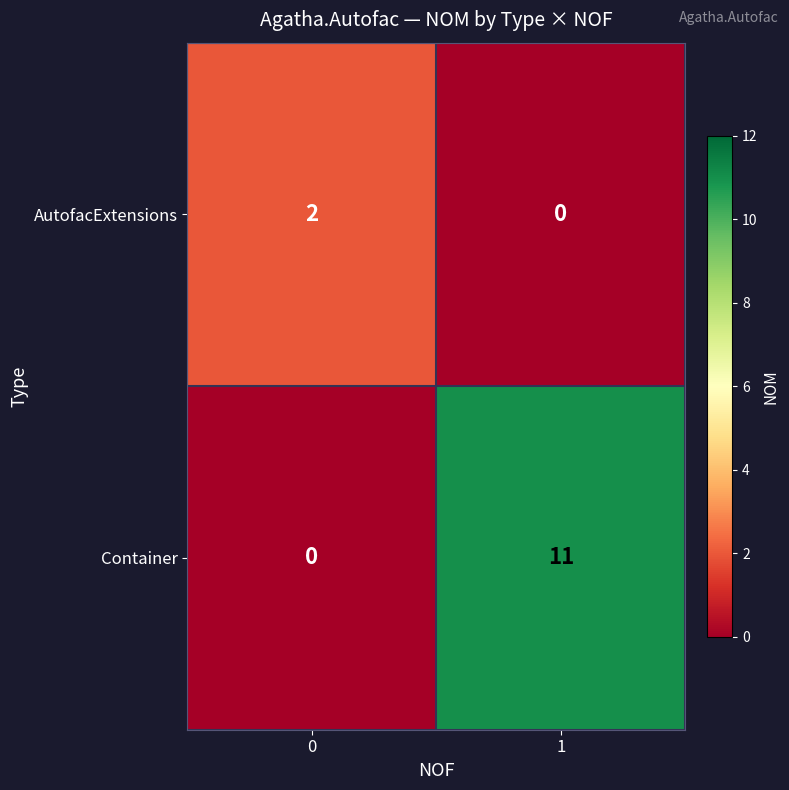

Which series has the largest total across all categories?

Container